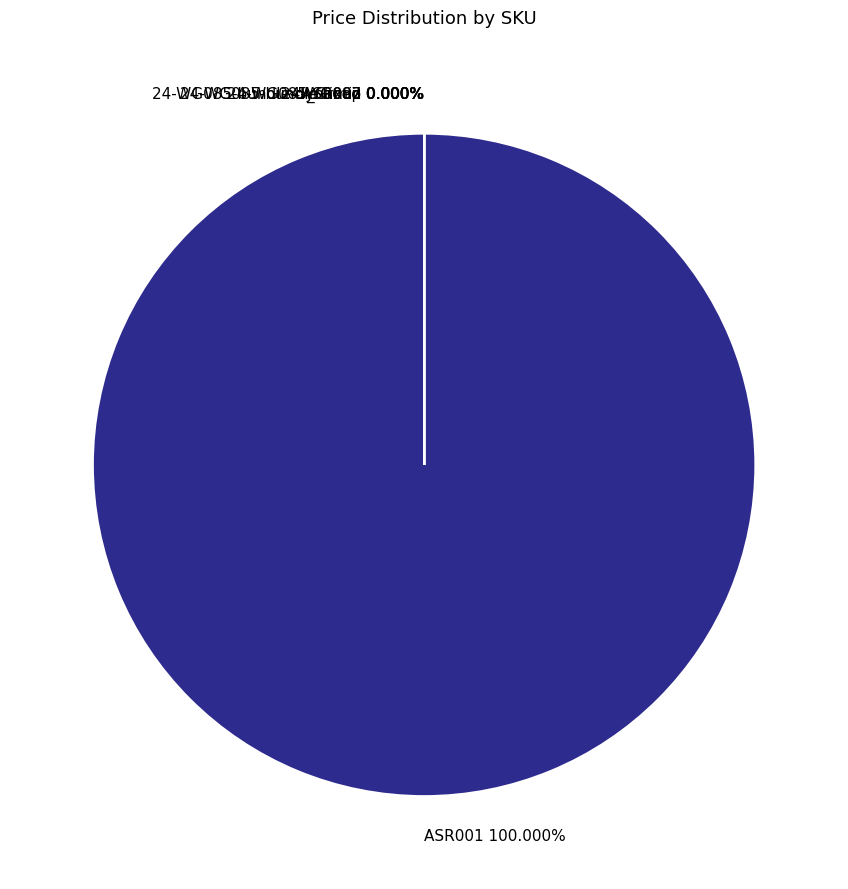

Which slice is the smallest?

24-WG085-bundle-dynamic